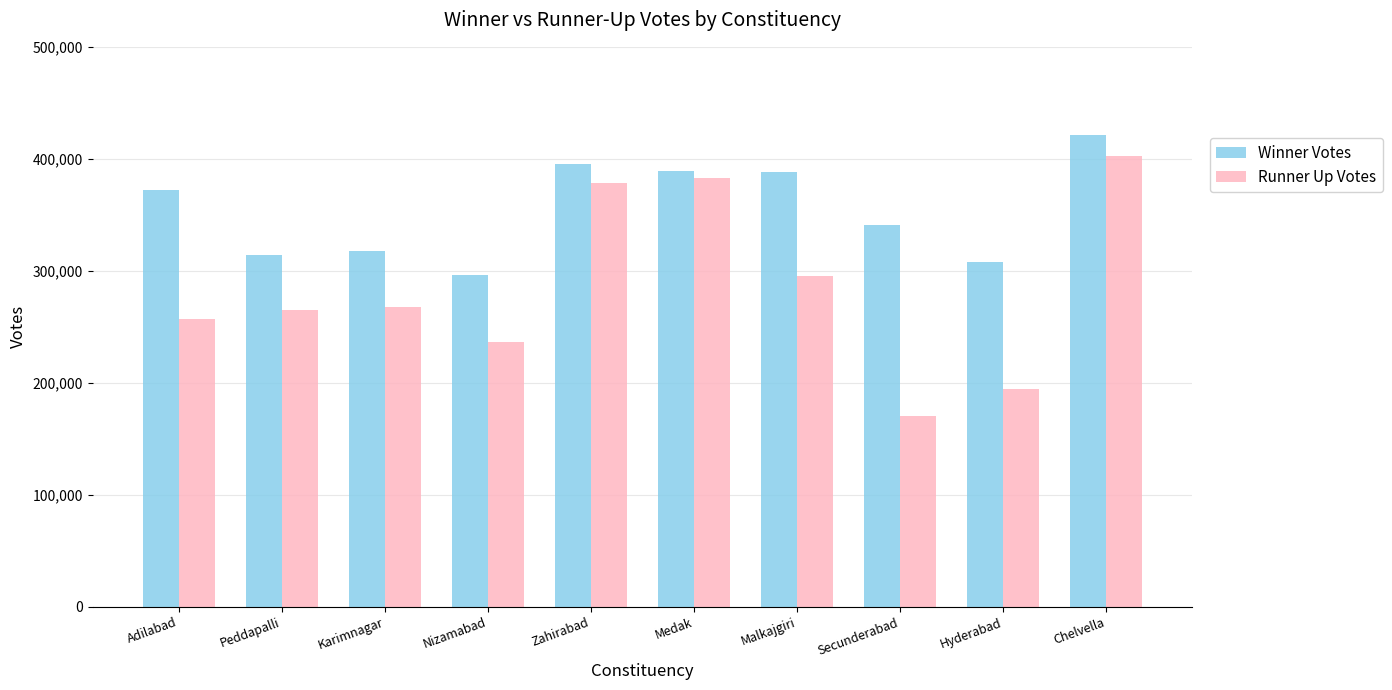

True or false: Winner Votes has a value of 258008 at Chelvella.

False